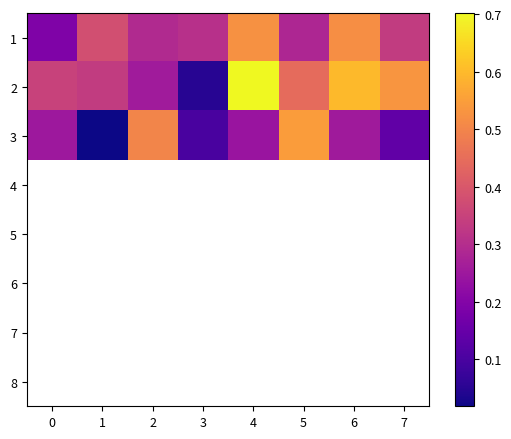

What is the sum of the 1 values at 5 and 0?

0.5